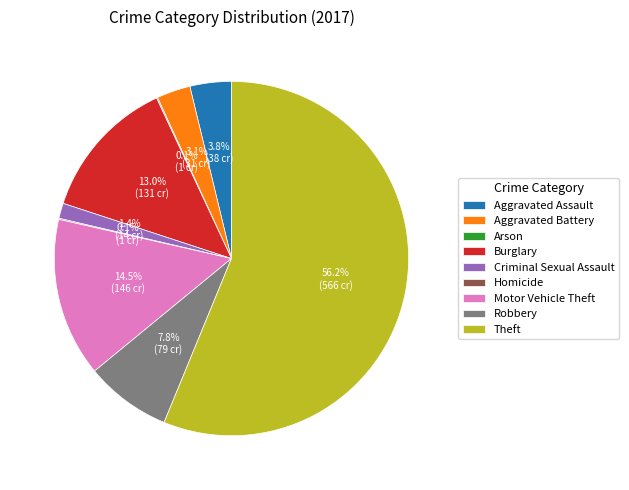

Which category accounts for the majority?

Theft